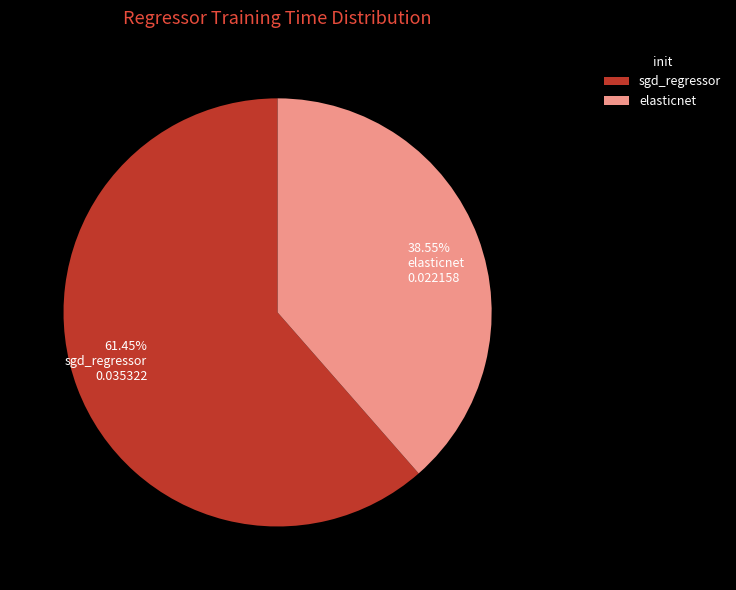

Do 38.55% elasticnet 0.022158 and 61.45% sgd_regressor 0.035322 together represent more than half of the pie?

Yes